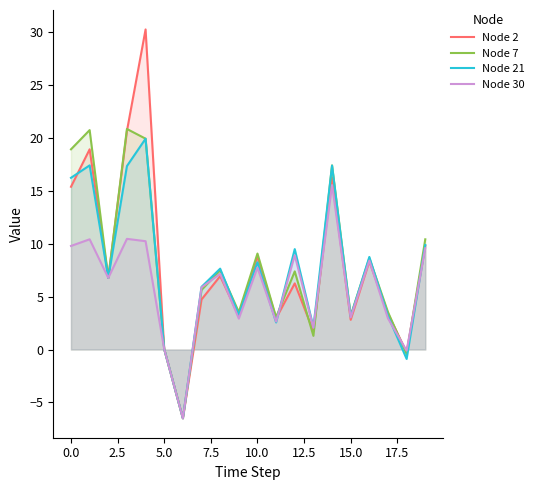

What is the total value across all series at 15.0?

12.1